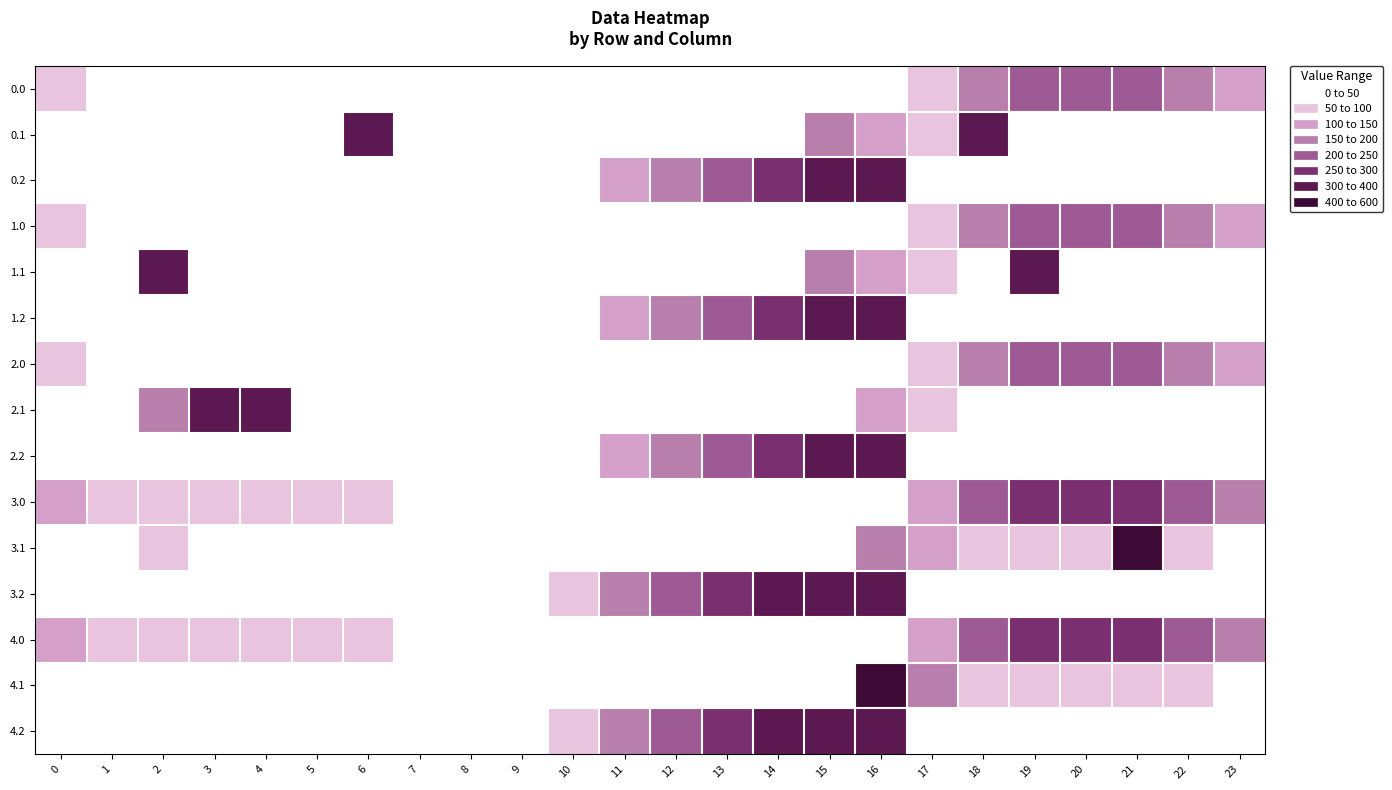

Which has a higher value, 10 or 7?

10